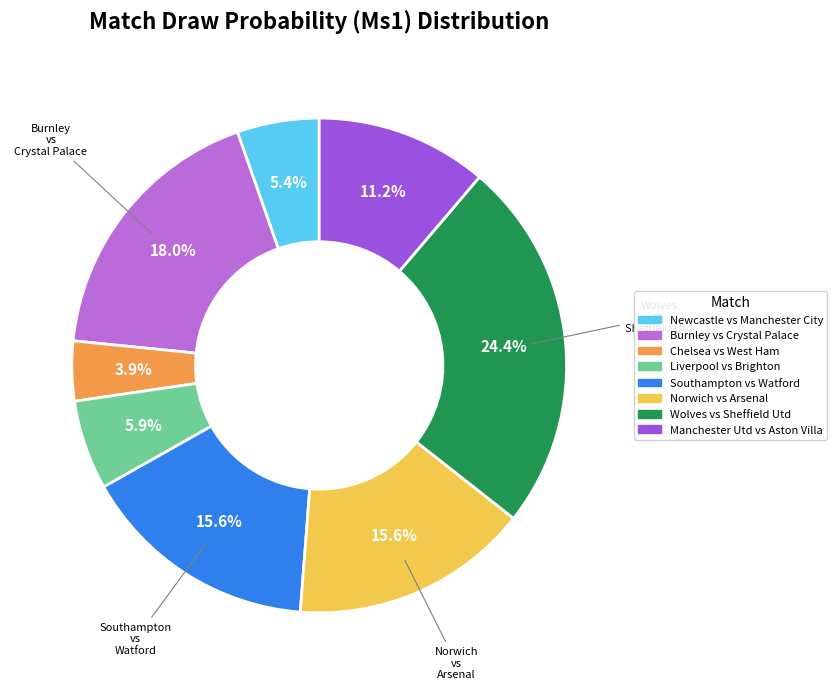

Is there a majority slice in this chart?

No